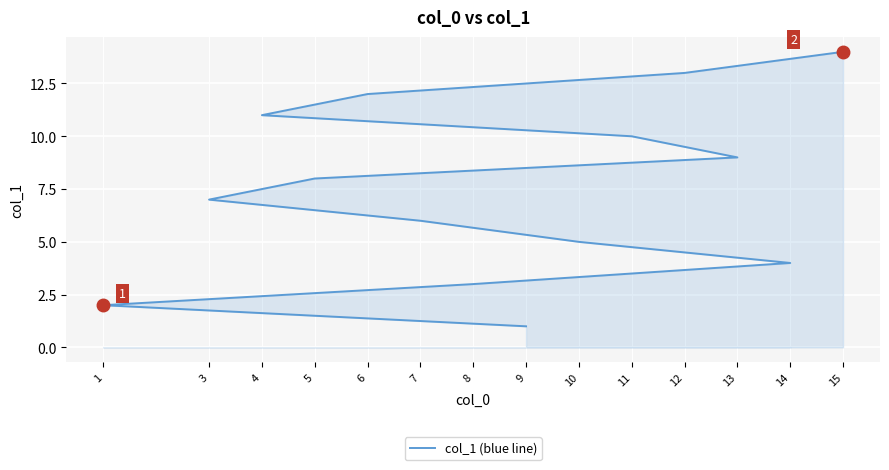

Rank the categories by value from highest to lowest.

15, 12, 6, 4, 11, 13, 5, 3, 7, 10, 14, 8, 1, 9